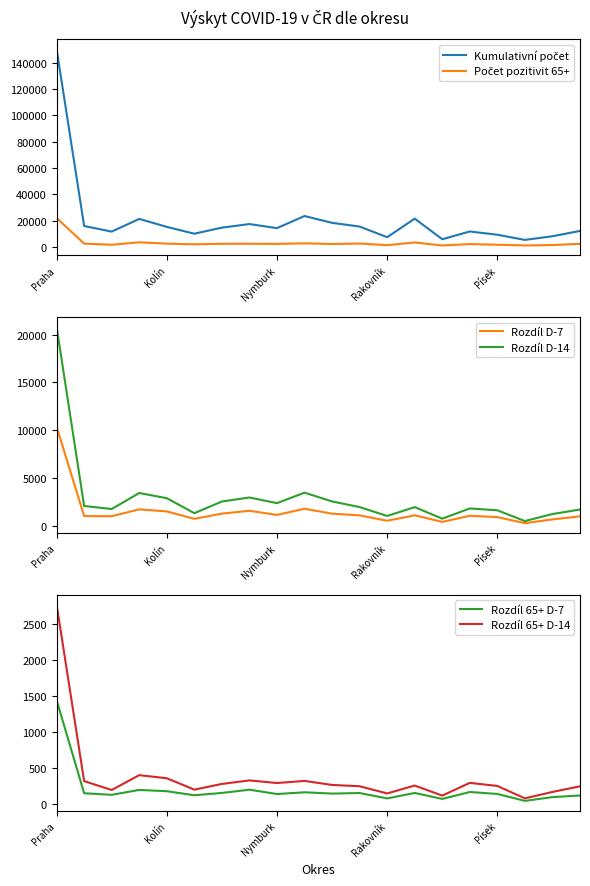

At which category does the chart reach its peak across all series?

Praha